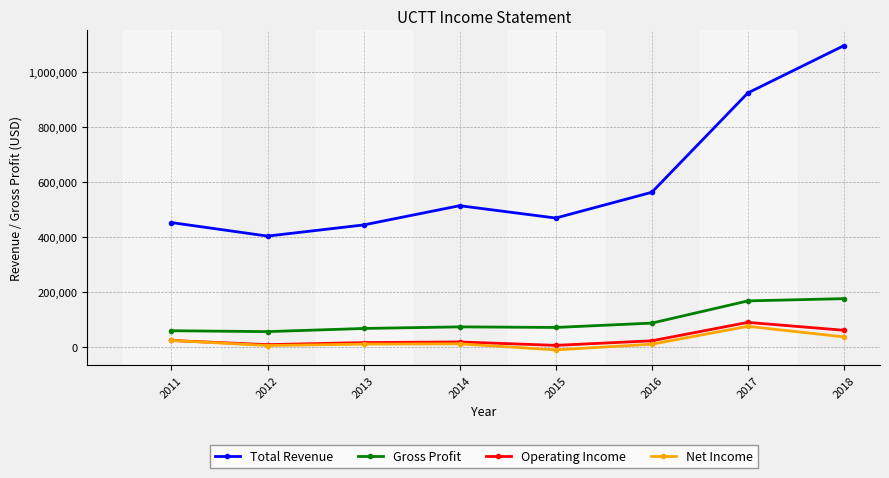

At which category is the sum across all series the highest?

2018